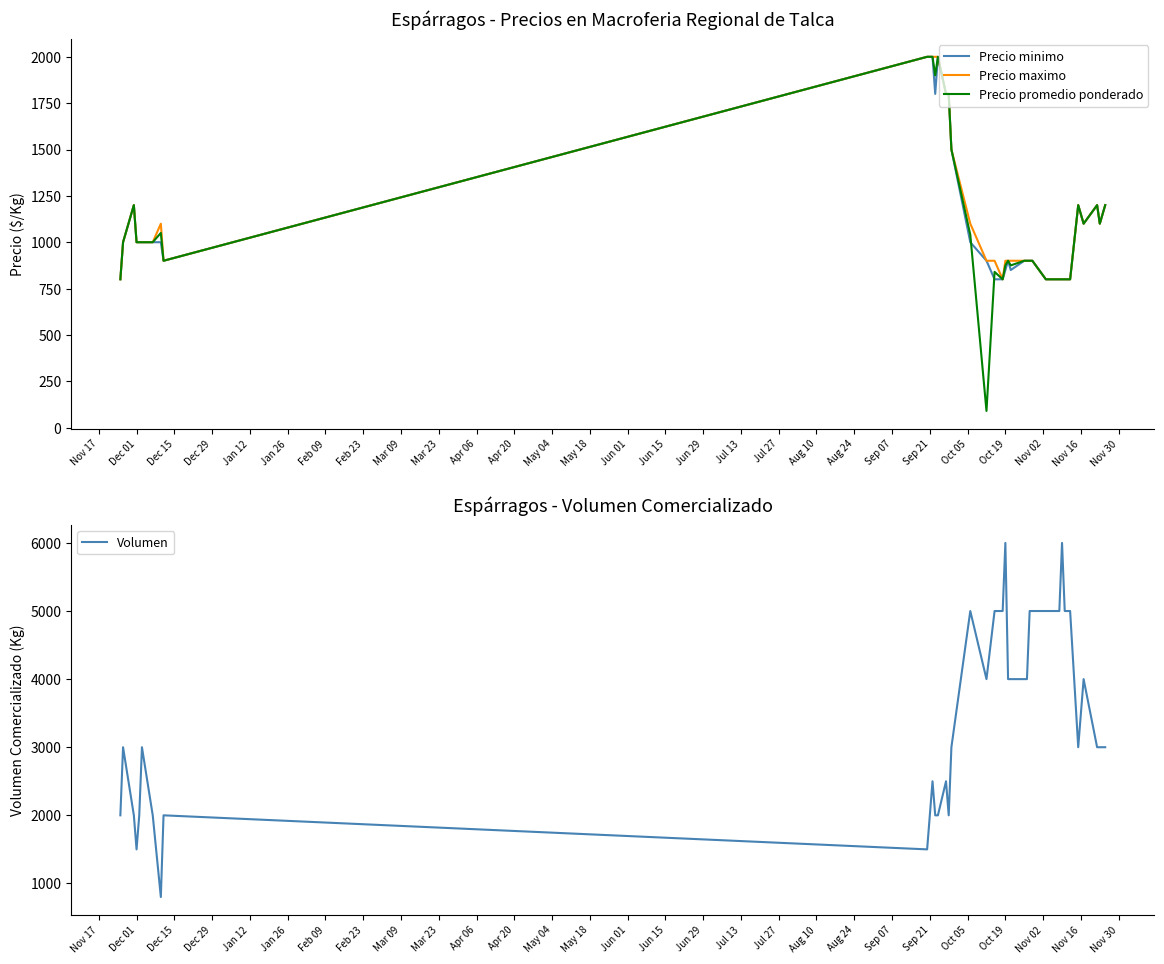

How many times do Precio minimo and Precio promedio ponderado cross each other?

2